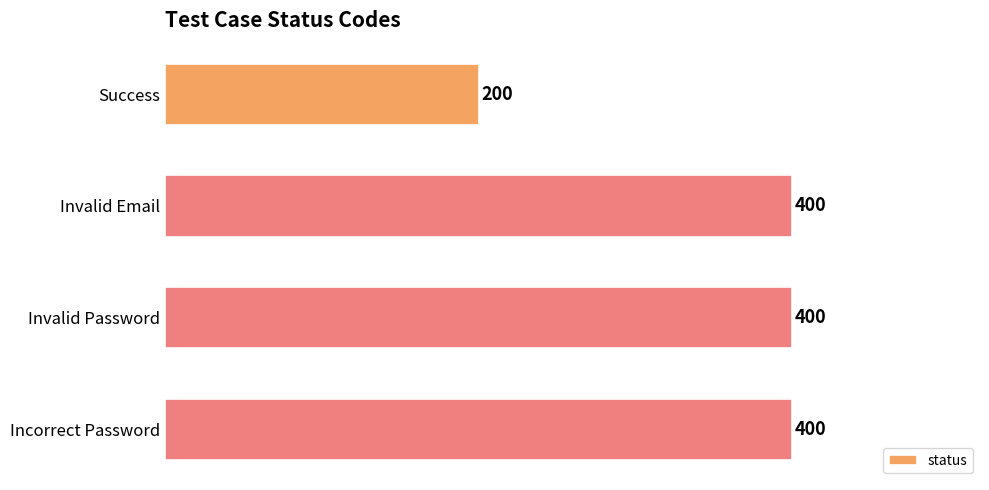

Reading bottom to top, extract all data points from this chart.

Incorrect Password=400	Invalid Password=400	Invalid Email=400	Success=200